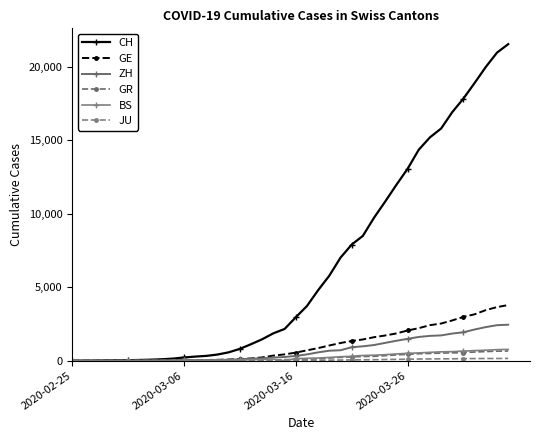

True or false: CH and GE intersect in this chart.

False